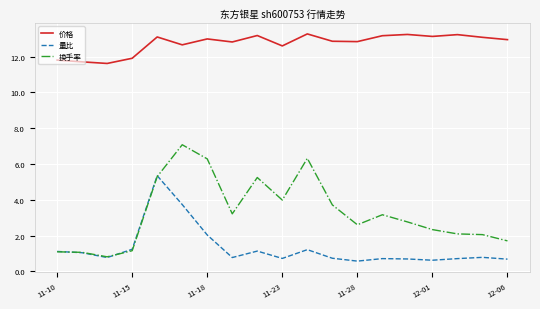

True or false: 换手率 and 价格 cross at least once.

False